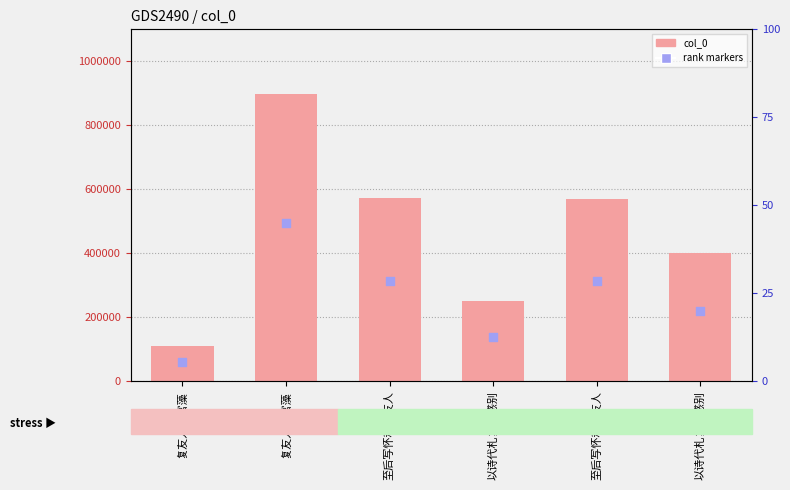

Which series reaches the minimum Y coordinate?

rank markers